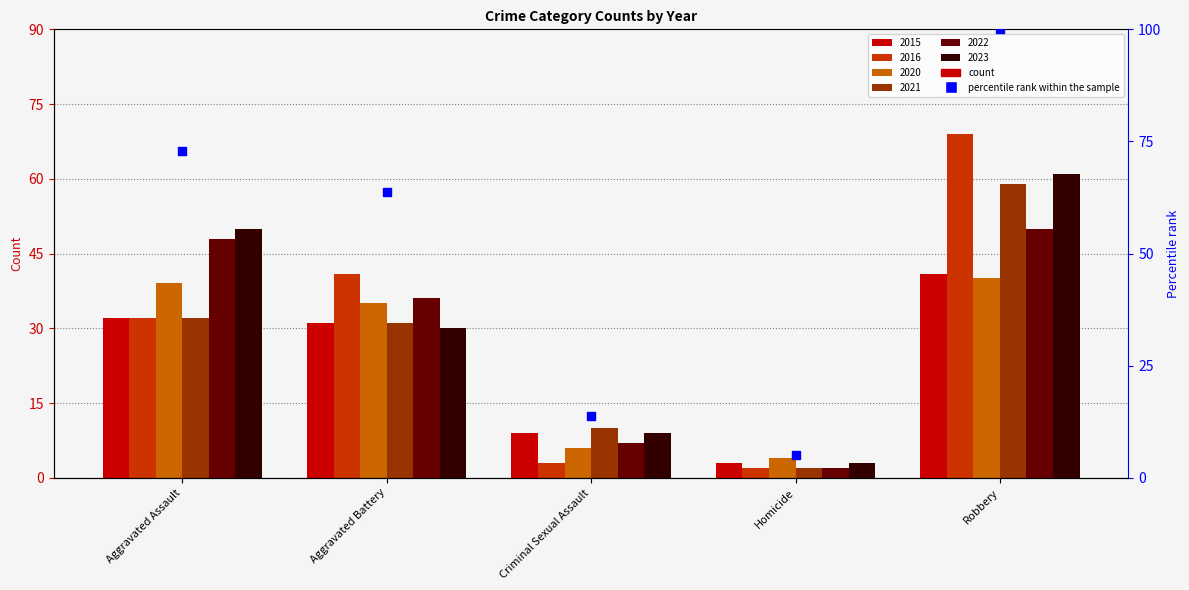

What is the change in value from Aggravated Battery to Homicide?

-58.7